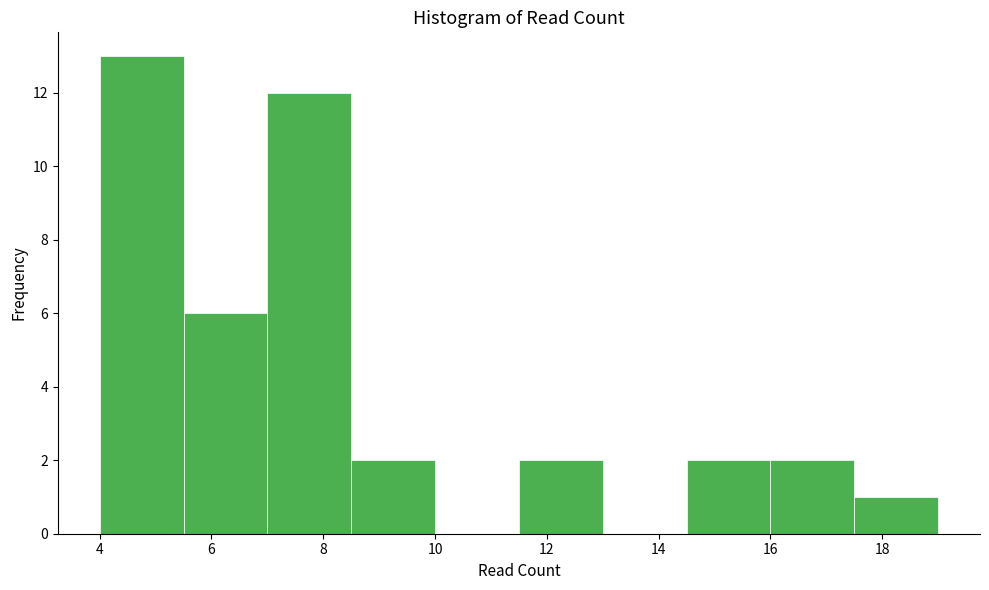

Which range on the x-axis has the tallest bar?

4.0 to 5.5